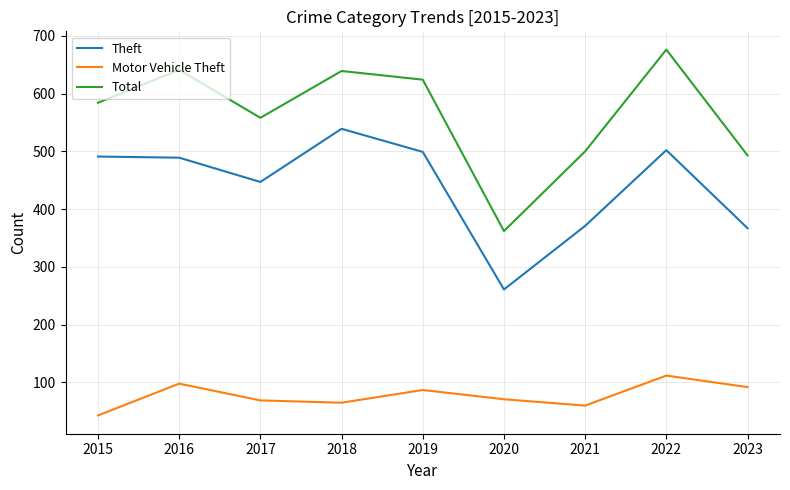

At 2022, list the series in order from smallest to largest.

Motor Vehicle Theft, Theft, Total